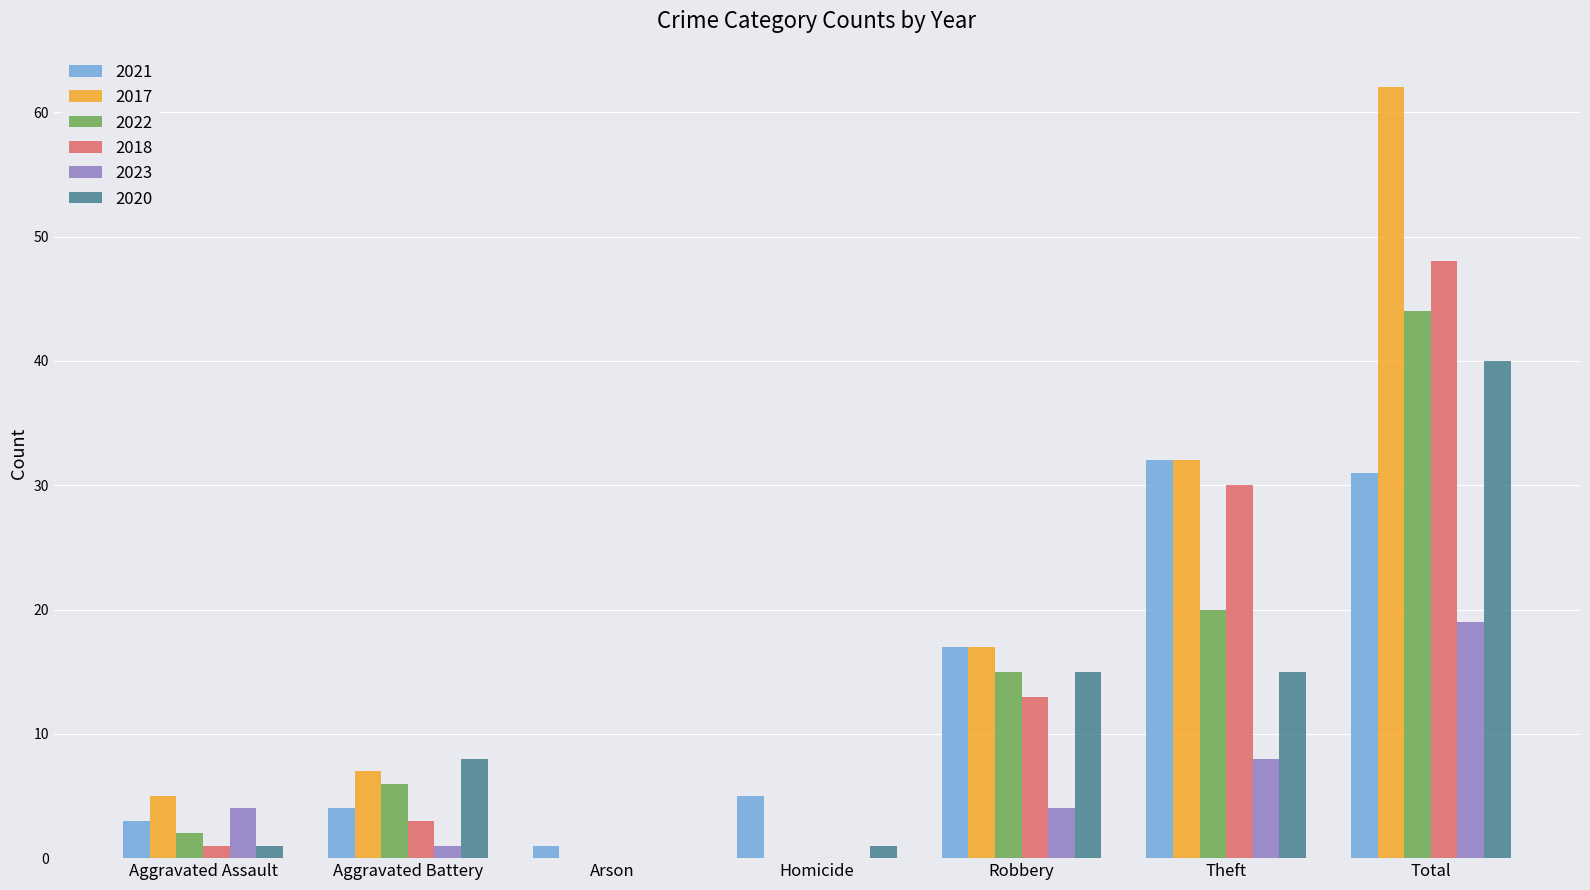

At which label is 2023 closest to 9?

Theft